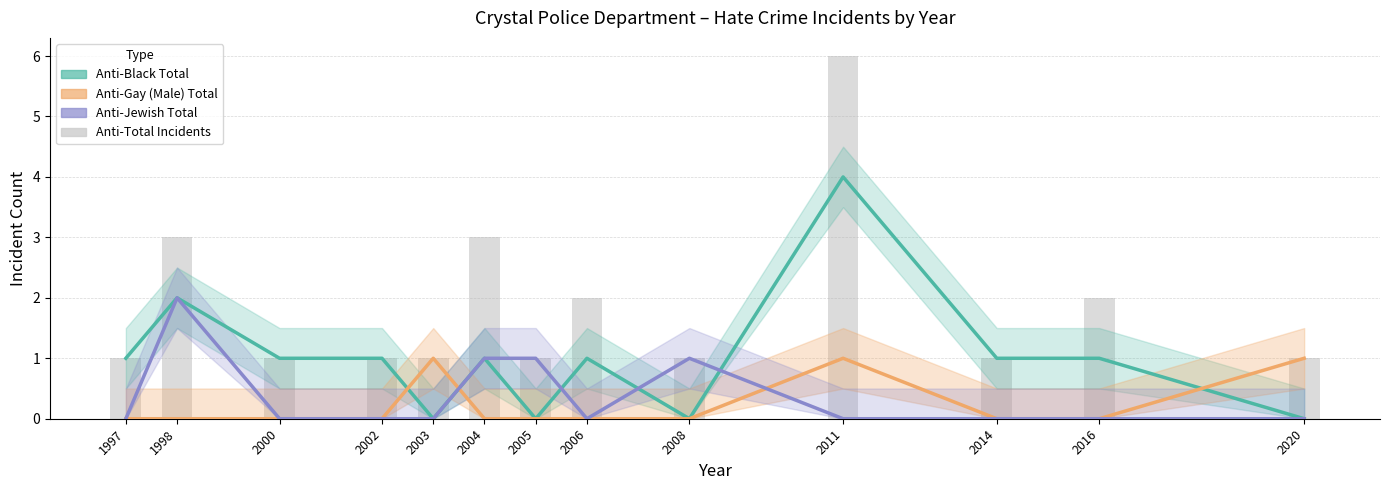

What is the lowest value of the anti_total_total series?

1